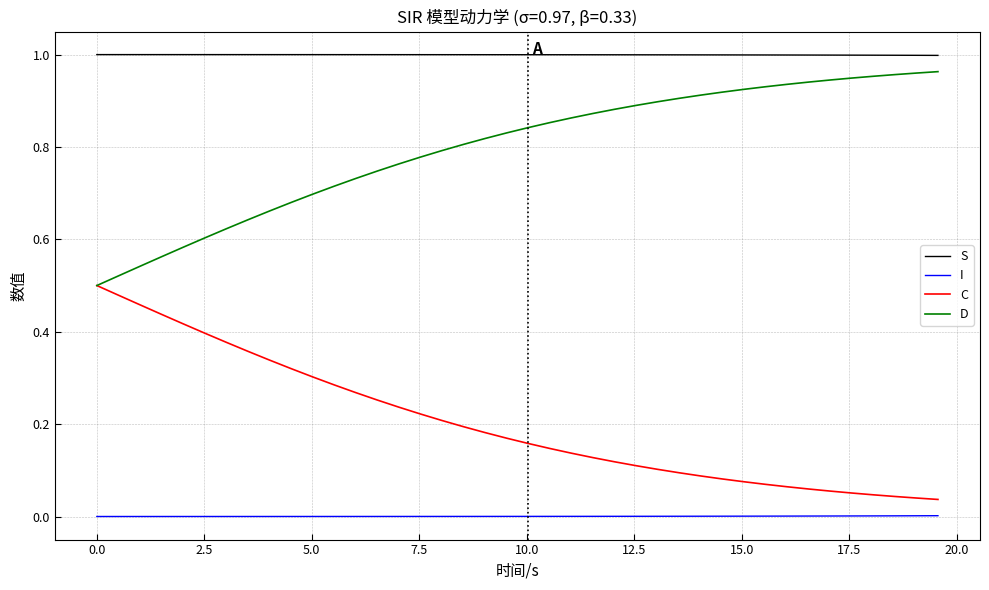

Rank the series by their average value, from highest to lowest.

S, D, C, I